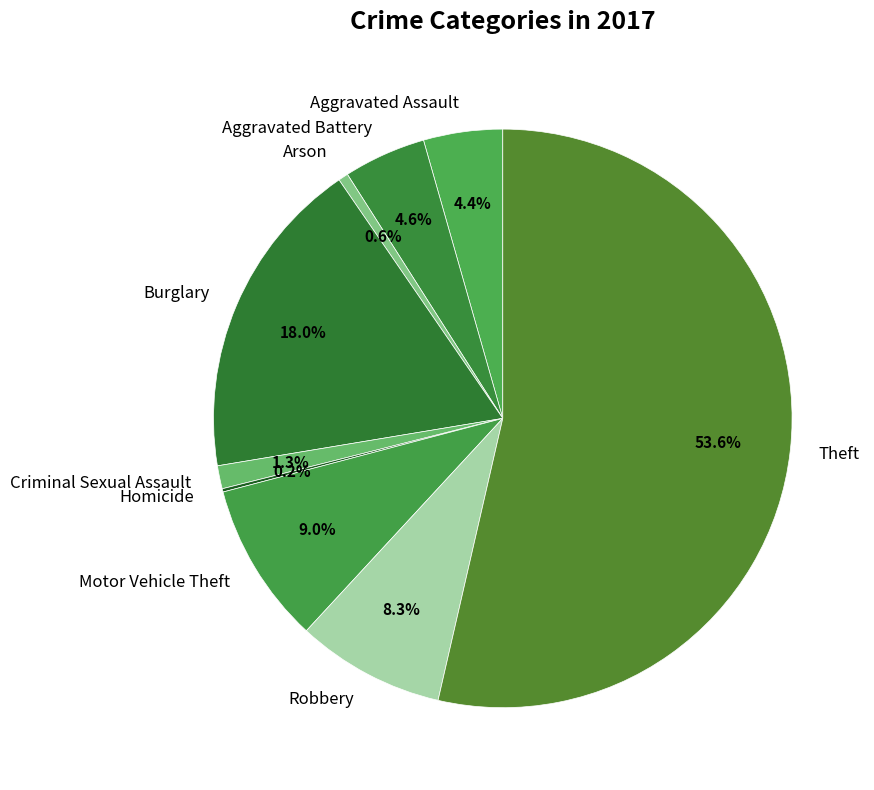

Does Theft represent more than half of the total?

Yes